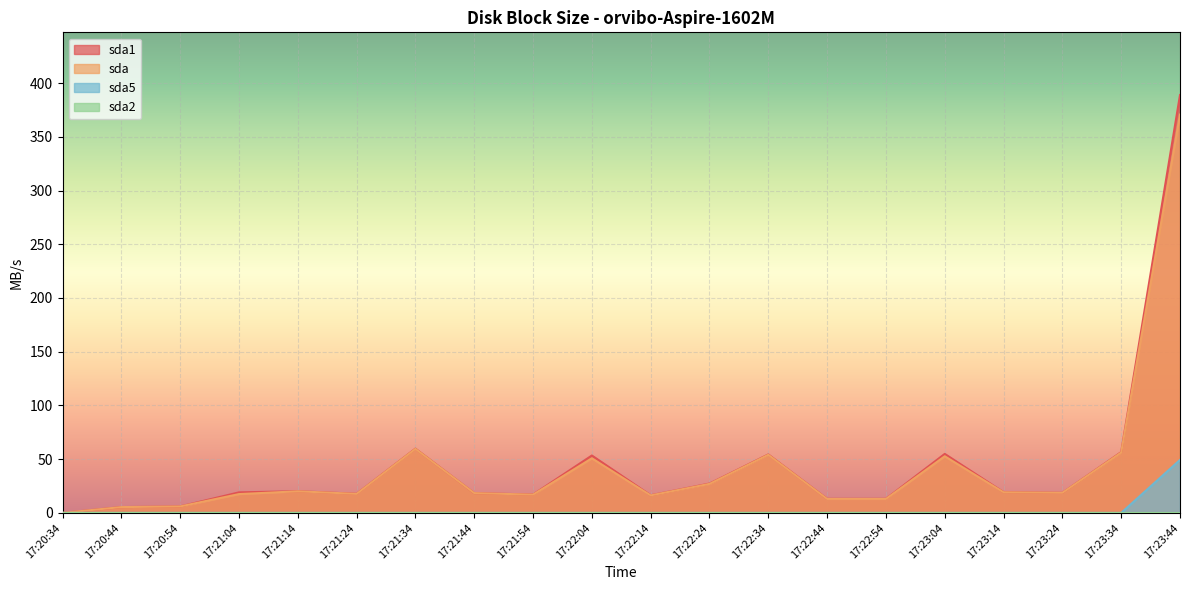

Reading left to right, transcribe all the data shown in this chart.

sda1: 0.0	5.4	6.0	19.1	20.2	17.8	59.8	18.4	17.1	53.4	16.4	27.3	54.4	13.1	13.1	54.9	19.3	18.7	56.6	388.9
sda: 0.0	5.4	6.0	17.5	20.1	17.7	59.6	18.4	17.0	50.8	16.3	27.0	54.1	13.0	13.0	52.7	19.2	18.7	56.2	370.7
sda5: 0.0	0.0	0.0	0.0	0.0	0.0	0.0	0.0	0.0	0.0	0.0	0.0	0.0	0.0	0.0	0.0	0.0	0.0	0.0	49.3